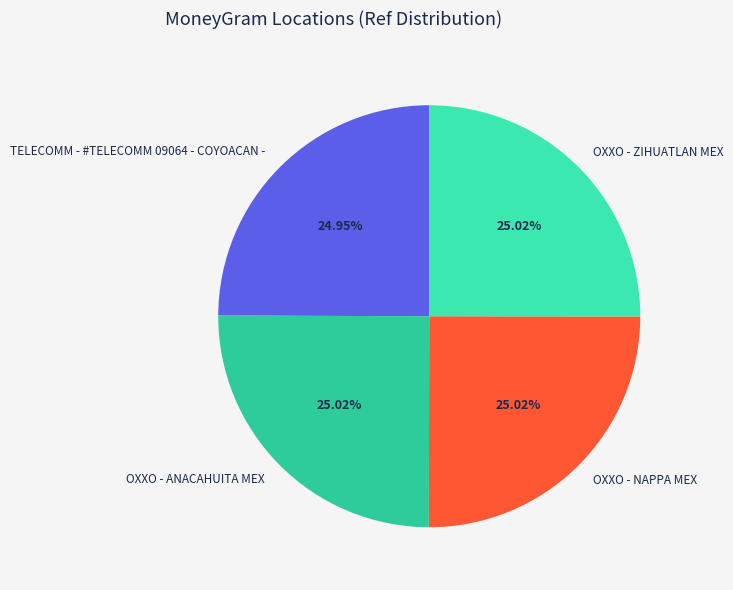

What is the total percentage of OXXO - NAPPA MEX and OXXO - ANACAHUITA MEX?

50.0%